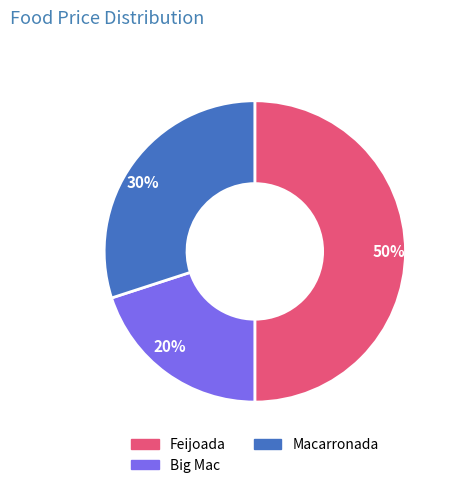

Rank the categories by value from lowest to highest.

20%, 30%, 50%